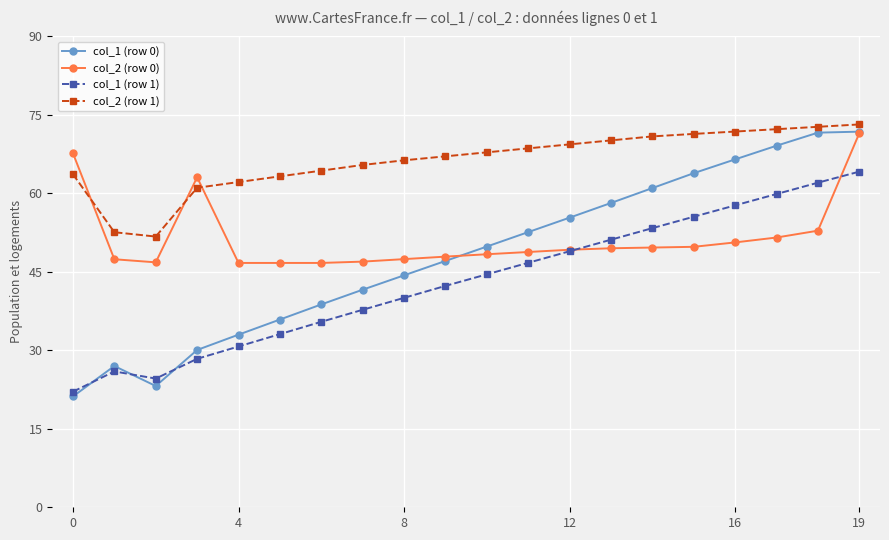

Which series ends up on top after the final intersection of col_1 (row 0) and col_1 (row 1)?

col_1 (row 0)